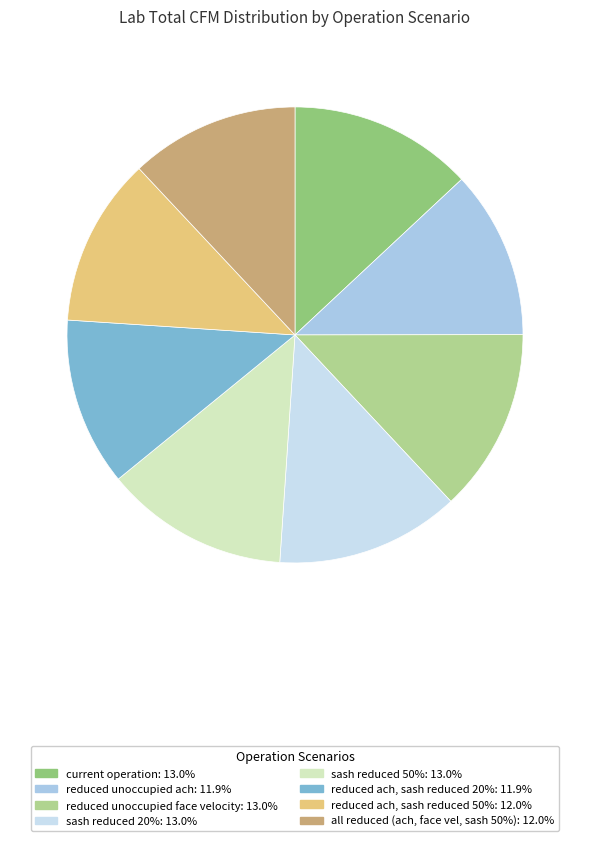

Which slice is the largest?

current operation